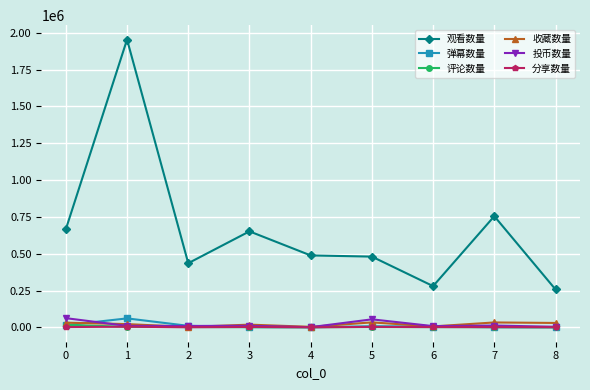

What is the average value of the 观看数量 series?

663030